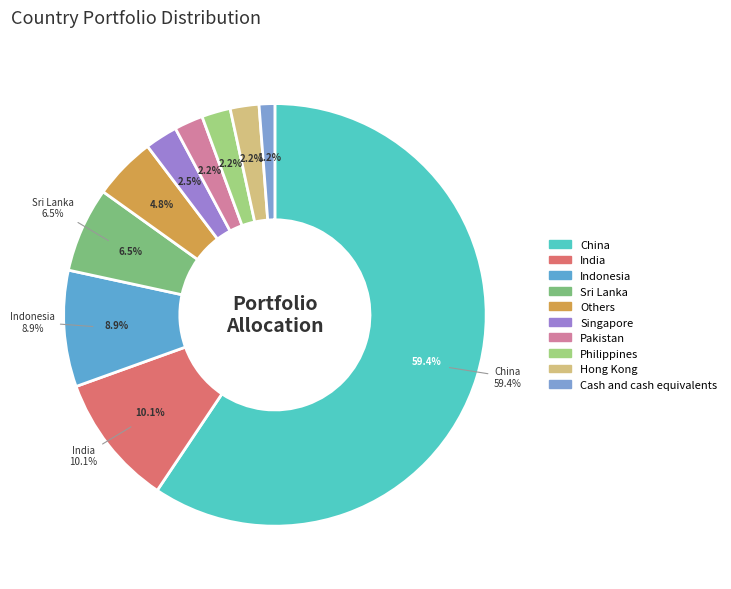

Rank the categories by value from lowest to highest.

Cash and cash equivalents, Pakistan, Philippines, Hong Kong, Singapore, Others, Sri Lanka, Indonesia, India, China